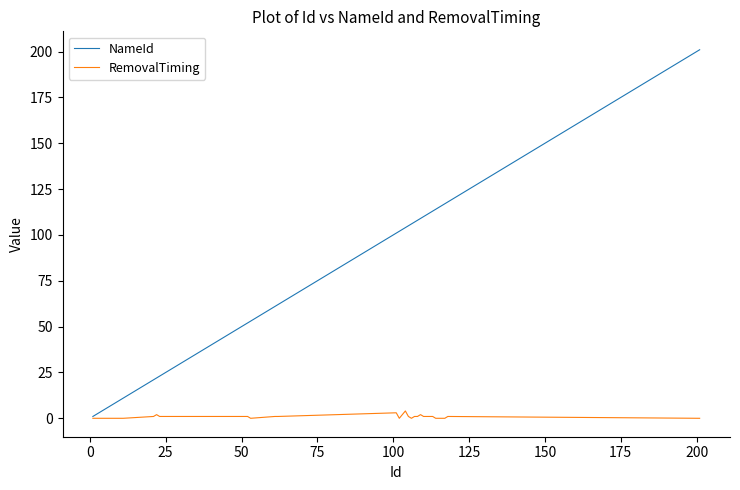

What are all the series names shown in the legend?

NameId, RemovalTiming